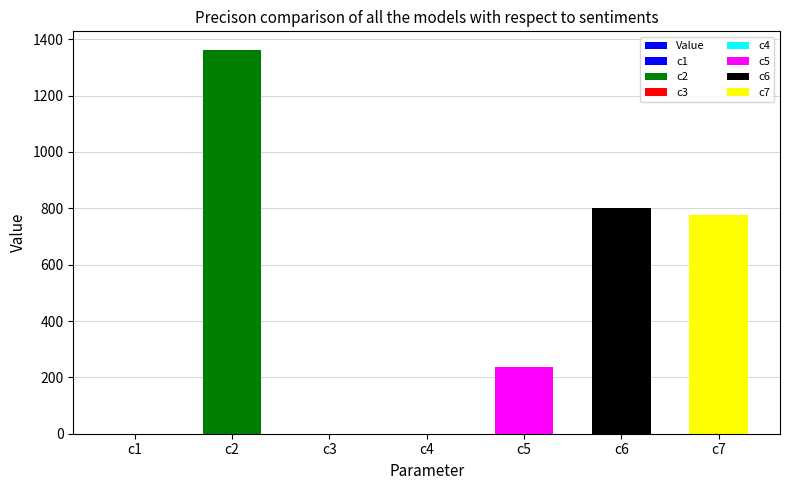

Reading left to right, transcribe all the data shown in this chart.

c1=0.6	c2=1359.9	c3=0.0	c4=0.8	c5=235.8	c6=801.4	c7=776.2